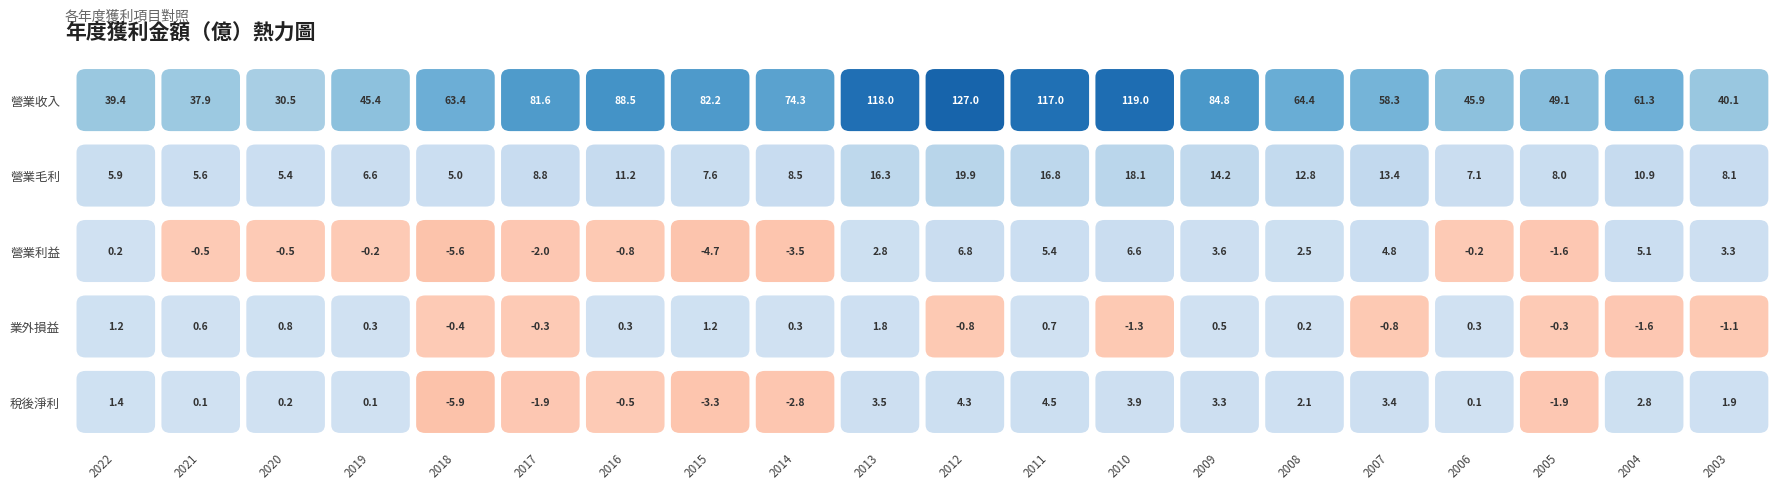

At 4, list the series in order from smallest to largest.

稅後淨利, 營業利益, 業外損益, 營業毛利, 營業收入